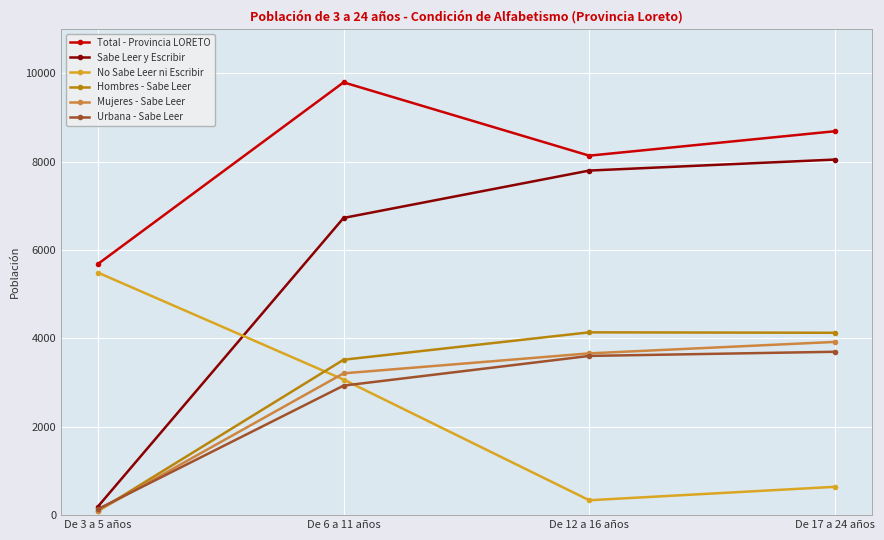

What is the label of the 1st point from the left?

De 3 a 5 años